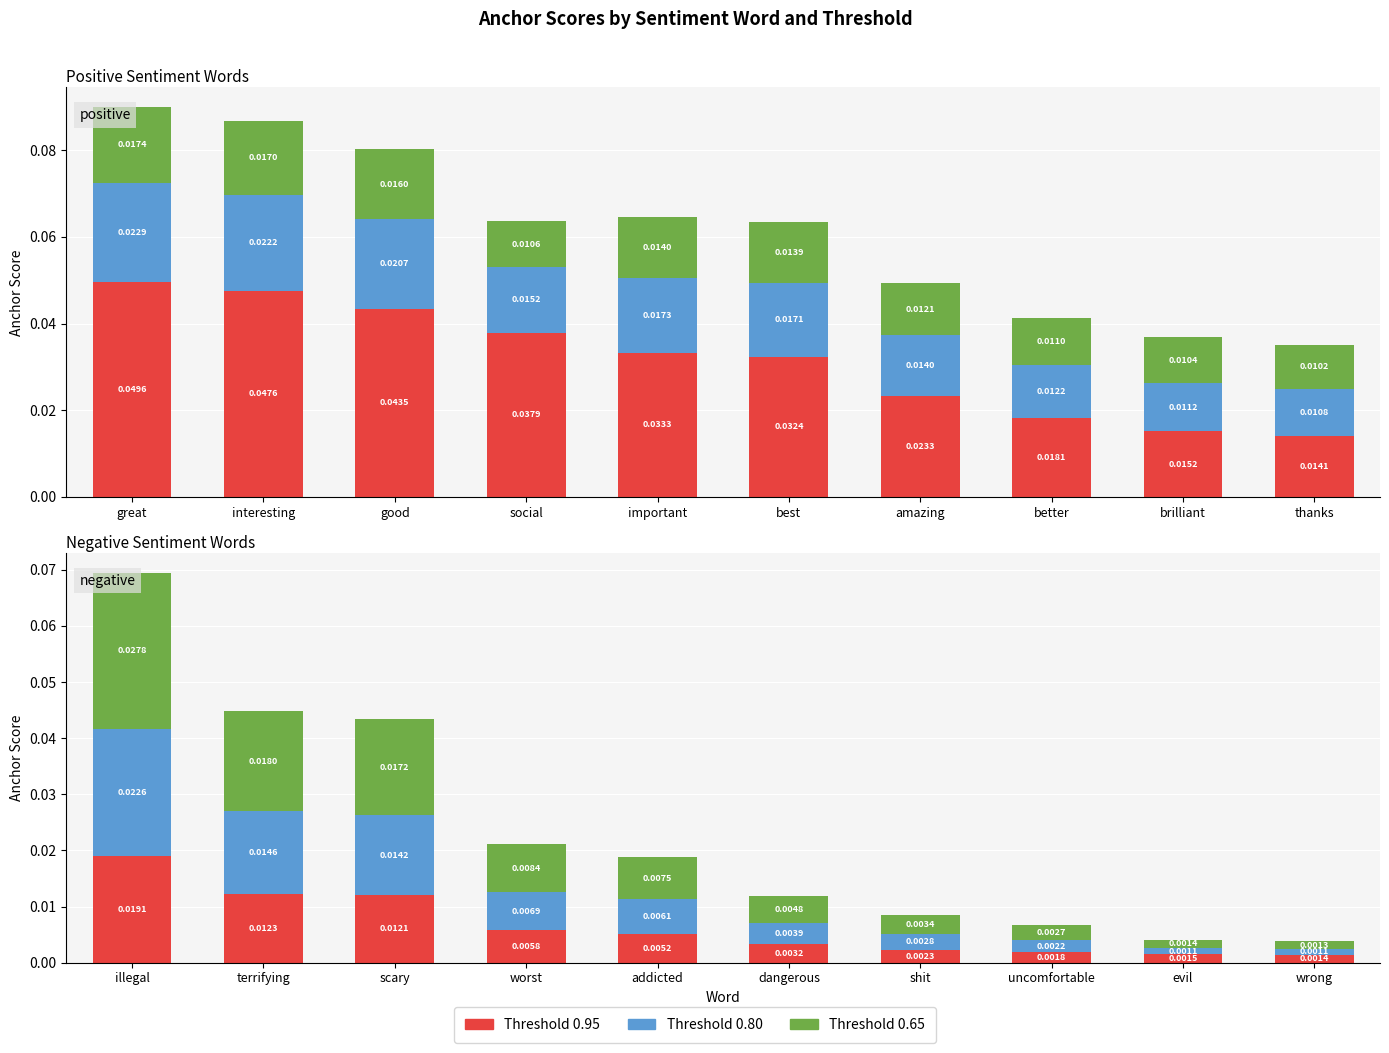

Which series changed the most between good and important?

0.95-positive anchor score